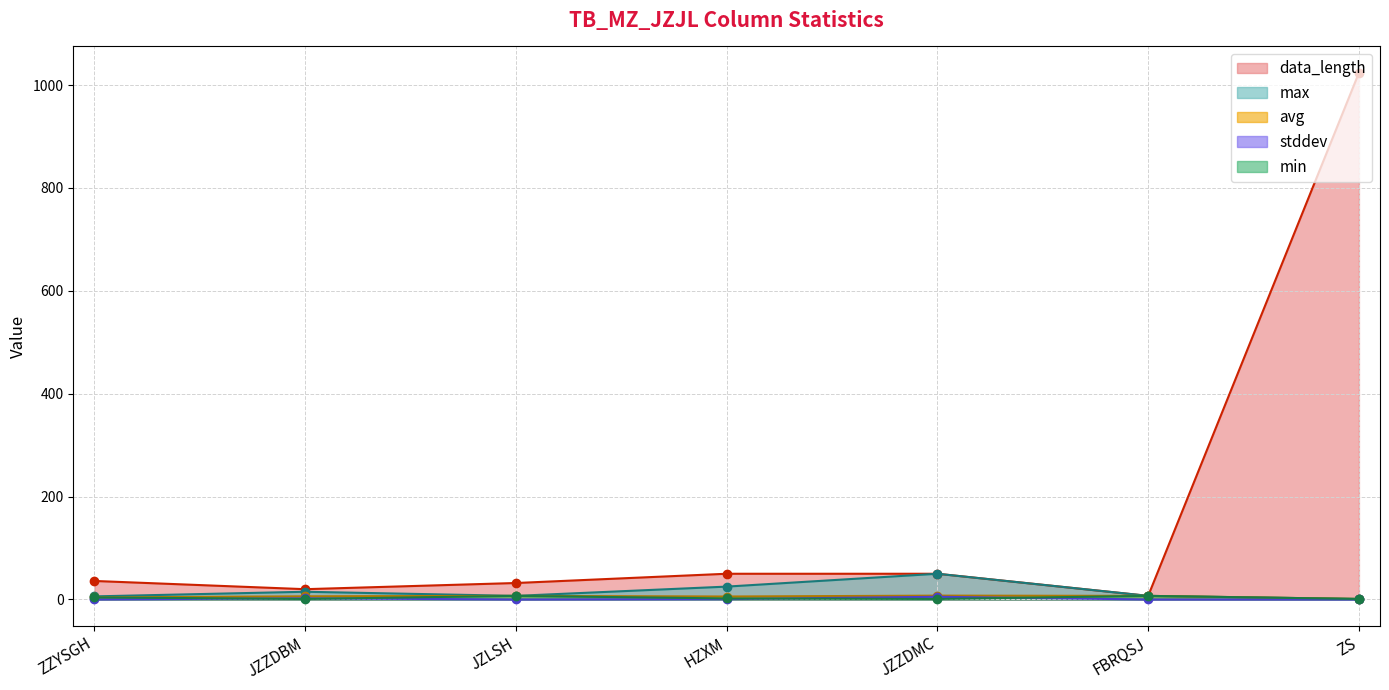

Read the data_length value at JZZDMC.

50.0